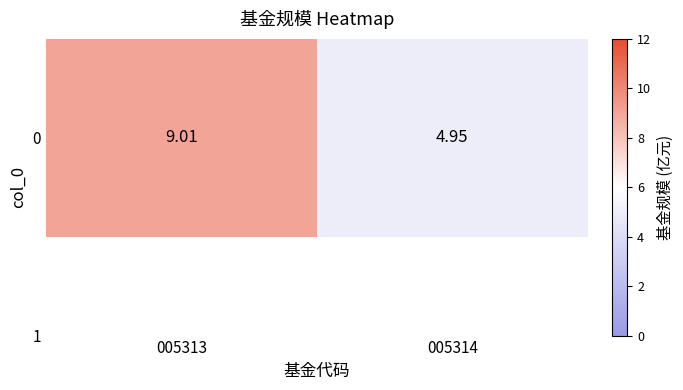

Reading right to left, what are all the values shown in this chart?

005314=5.0	005313=9.0